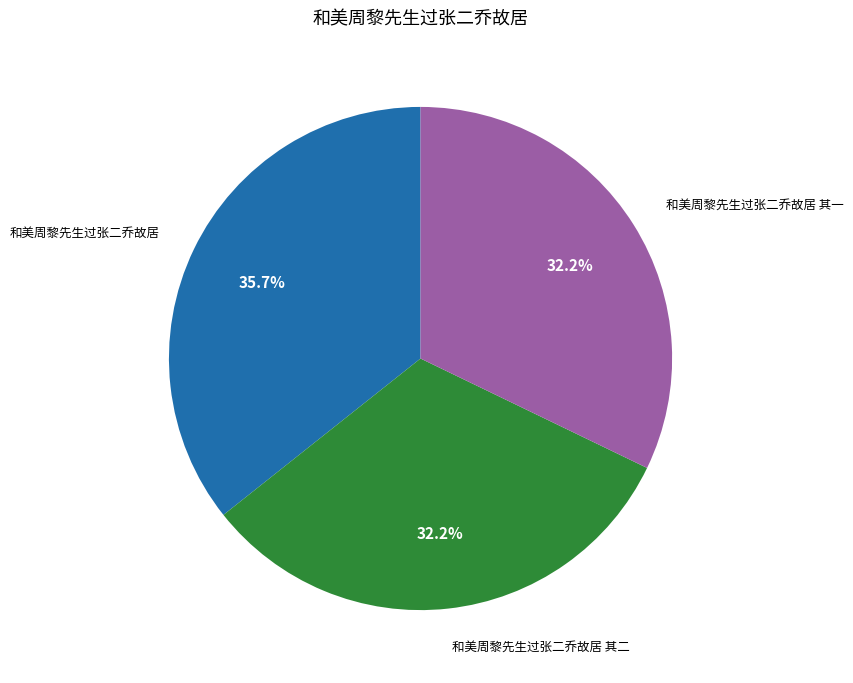

To the nearest percent, what portion does 和美周黎先生过张二乔故居 represent?

36%